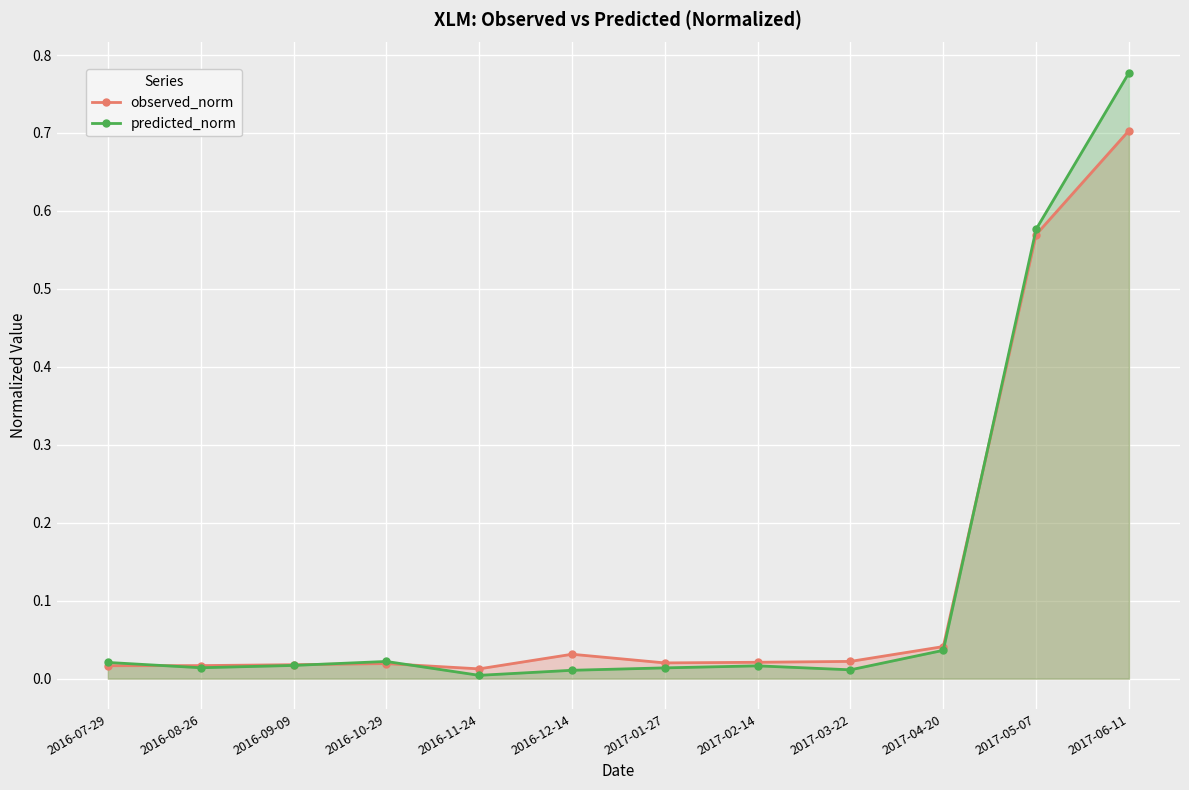

List the labels in order of predicted_norm value, smallest first.

2016-11-24, 2016-12-14, 2017-03-22, 2017-01-27, 2016-08-26, 2017-02-14, 2016-09-09, 2016-07-29, 2016-10-29, 2017-04-20, 2017-05-07, 2017-06-11